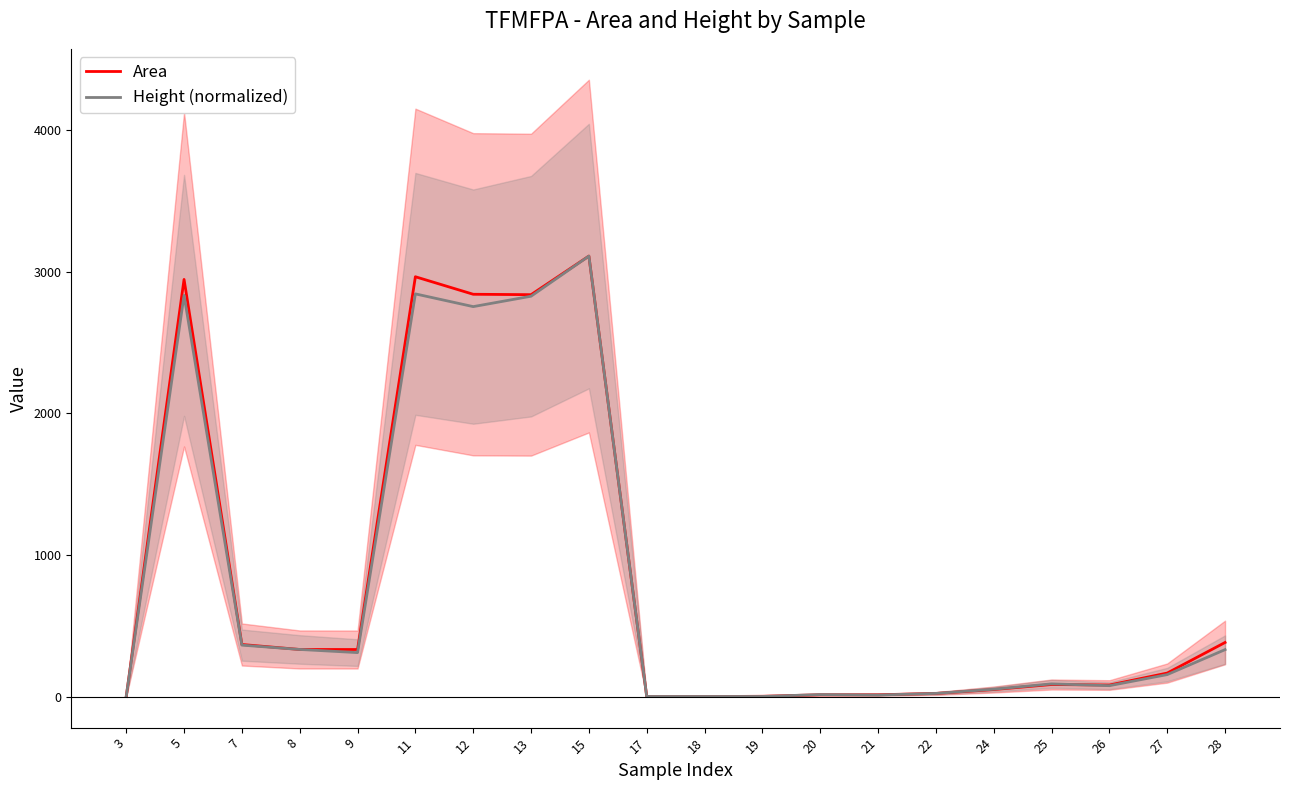

True or false: Height (normalized) and Area intersect in this chart.

True